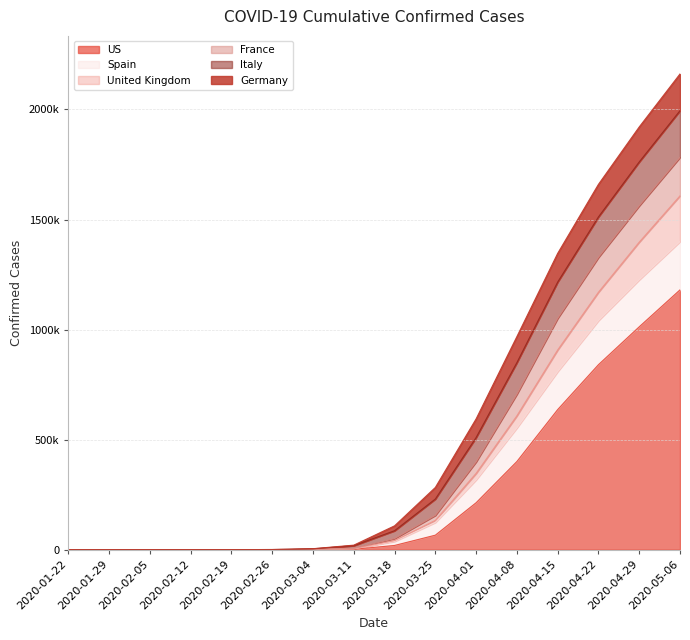

What are all the series names shown in the legend?

US, Spain, United Kingdom, France, Italy, Germany